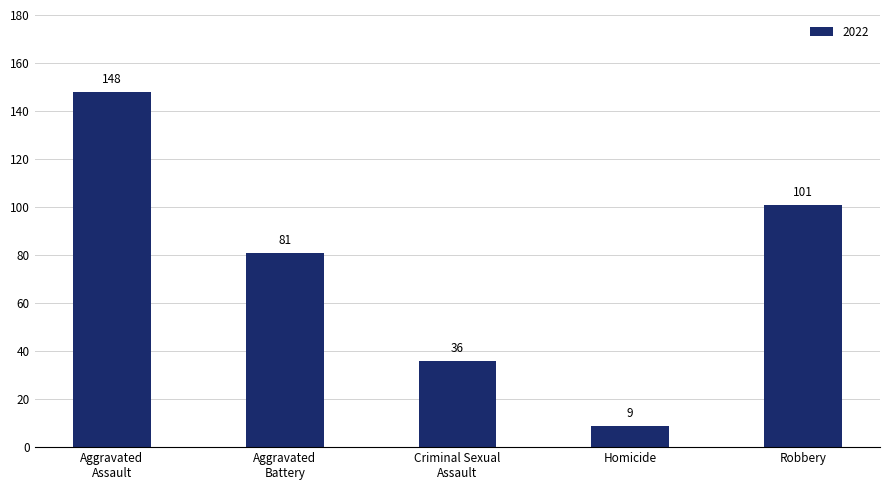

How many bars are there in total?

5